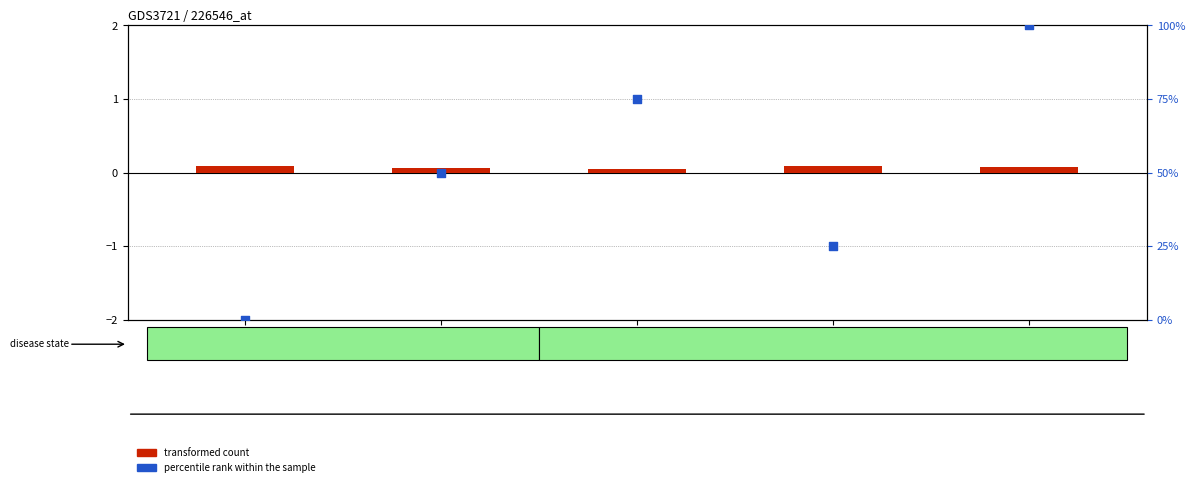

Which series has the largest total across all categories?

percentile rank within the sample